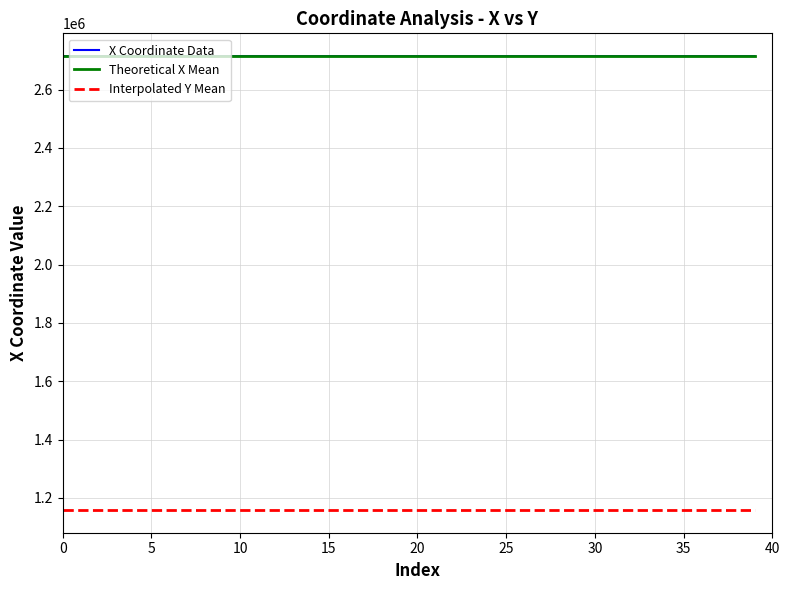

Is it true that the value at 32 is 3784853.5?

False